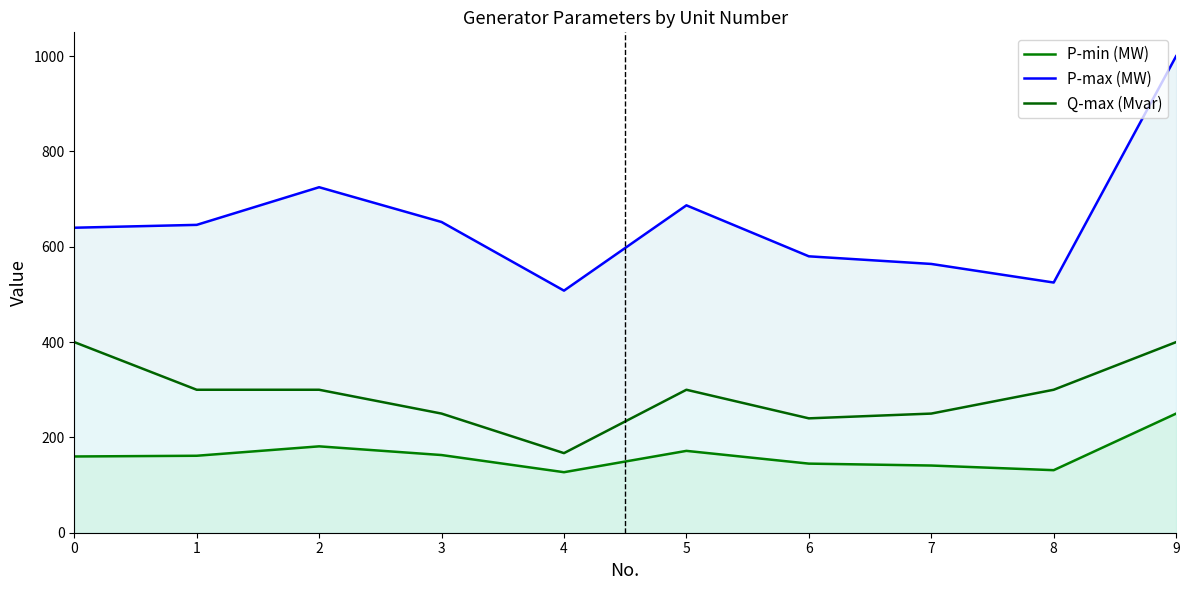

How many interior local peaks does the P-max (MW) series have?

2